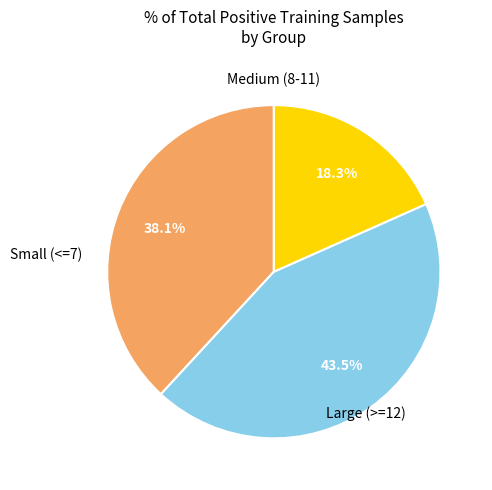

Is there any slice that represents more than half of the pie?

No